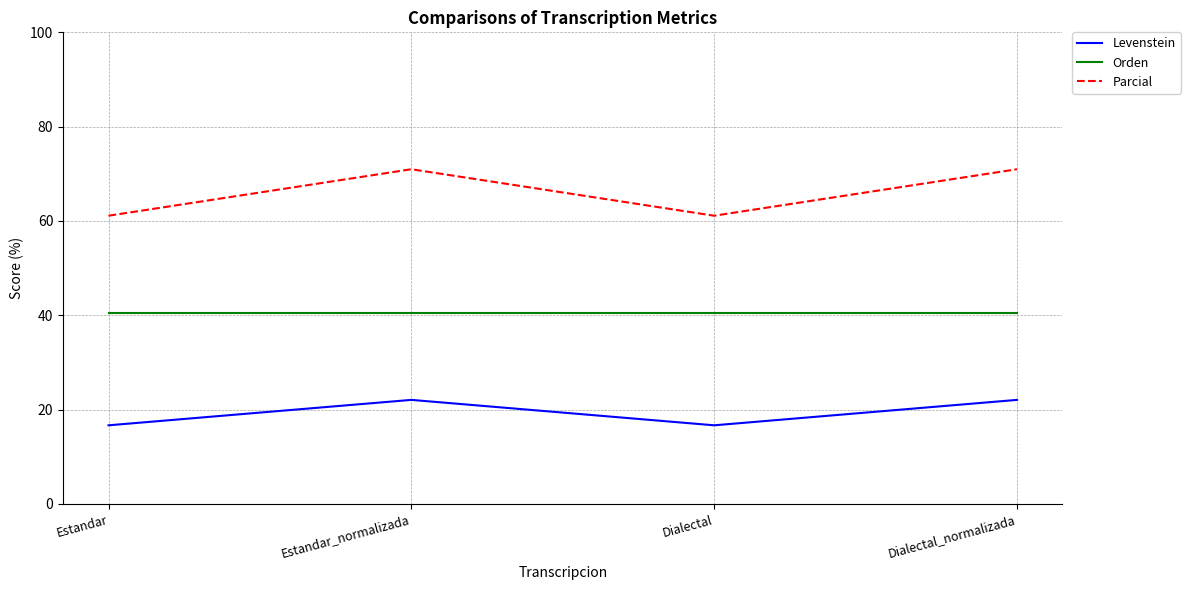

What is the approximate value of Parcial at Dialectal?

61.1